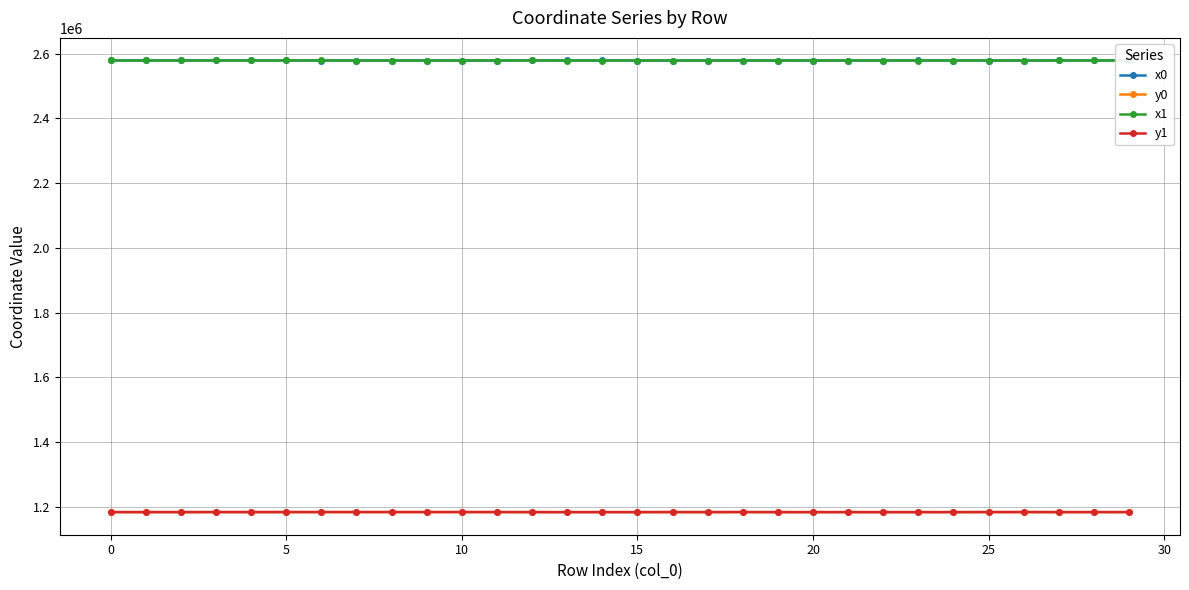

What is the greatest value displayed?

2578864.1